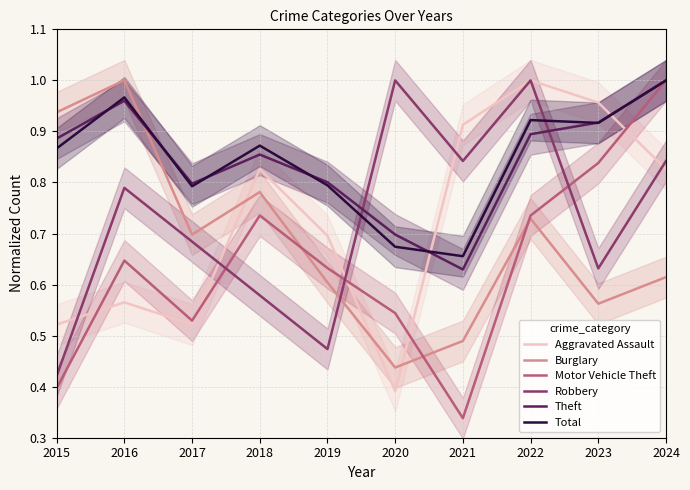

Rank the categories by Theft value from lowest to highest.

2021, 2020, 2017, 2019, 2018, 2015, 2022, 2023, 2016, 2024